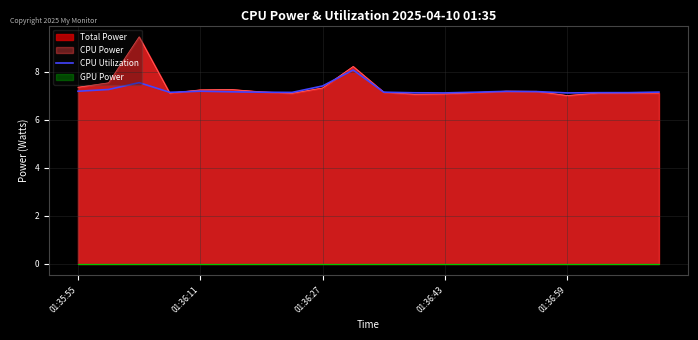

What is the sum of all values?

144.6